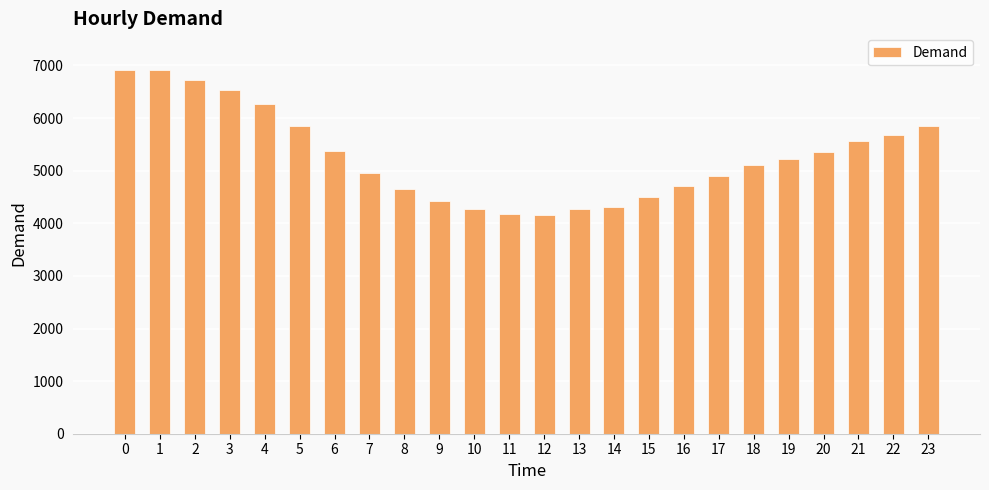

Approximately how many times larger is the value at 21 compared to 6?

1.0